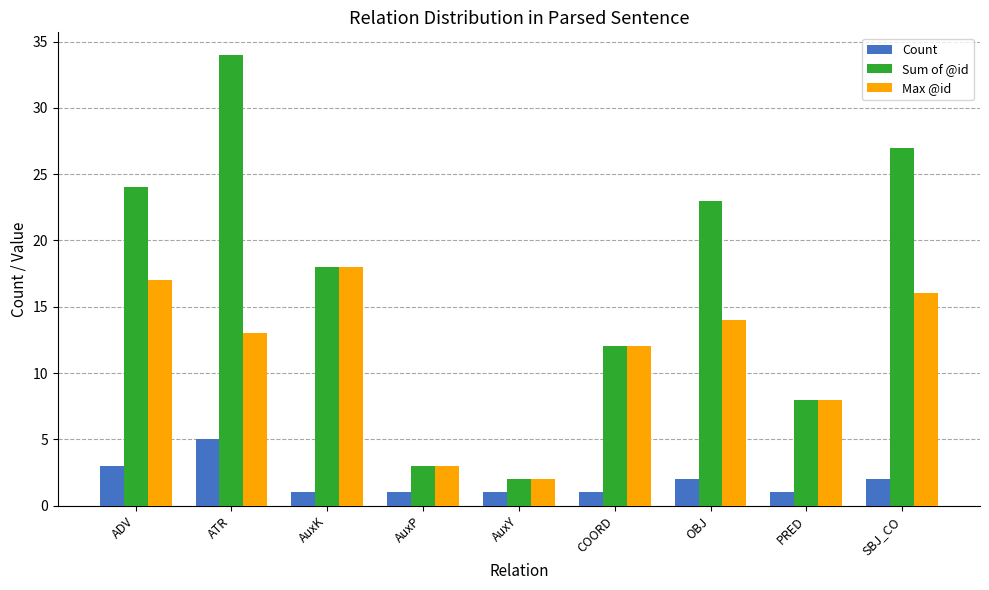

How many groups of bars are there?

9